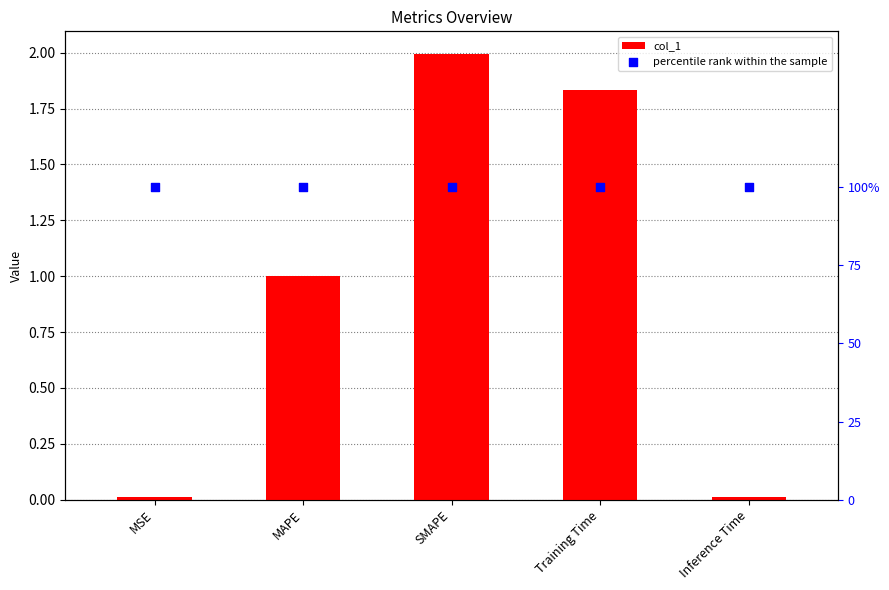

At how many categories does at least one series exceed 1?

2